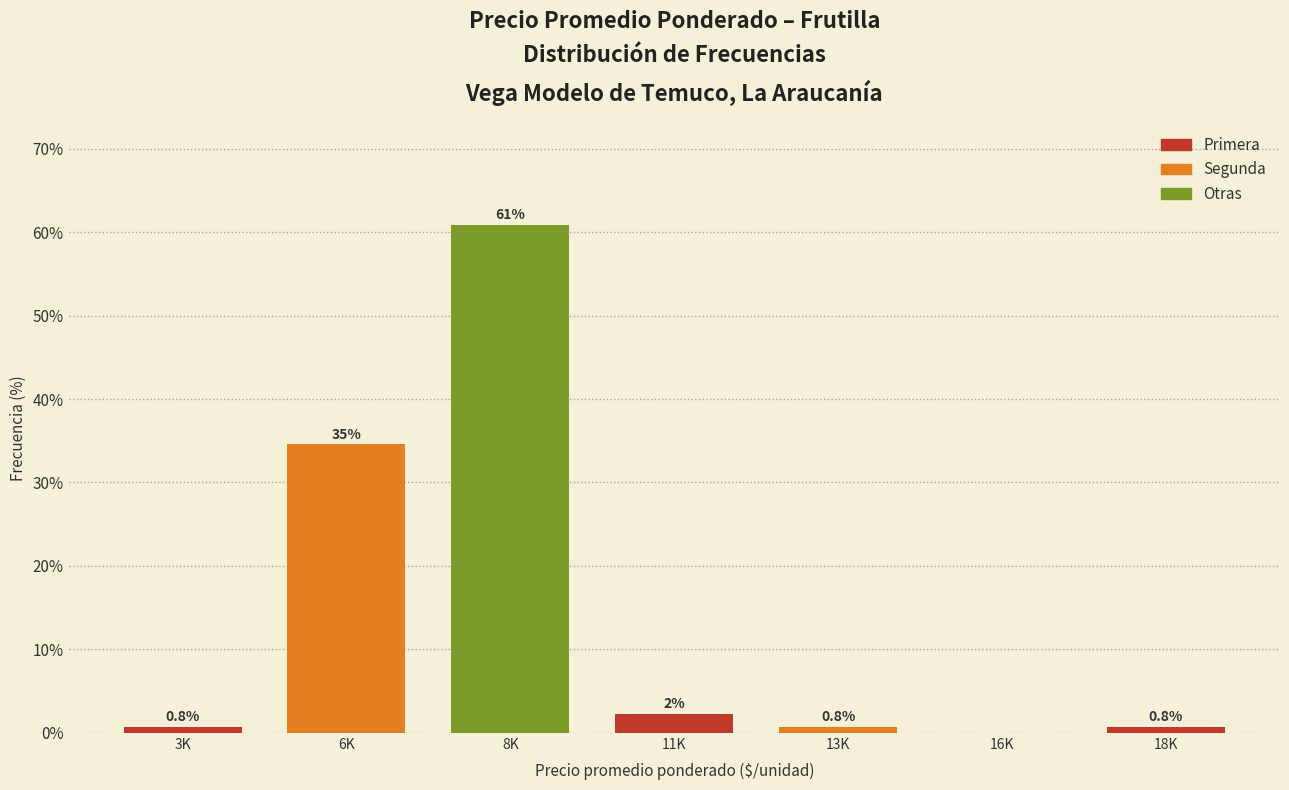

What is the greatest value displayed?

60.9